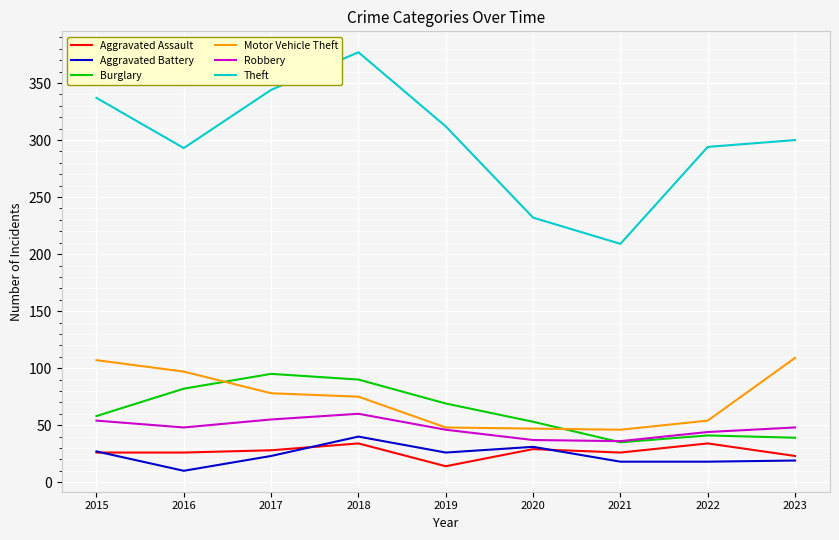

The Theft series shows 312 at 2019. True or false?

True